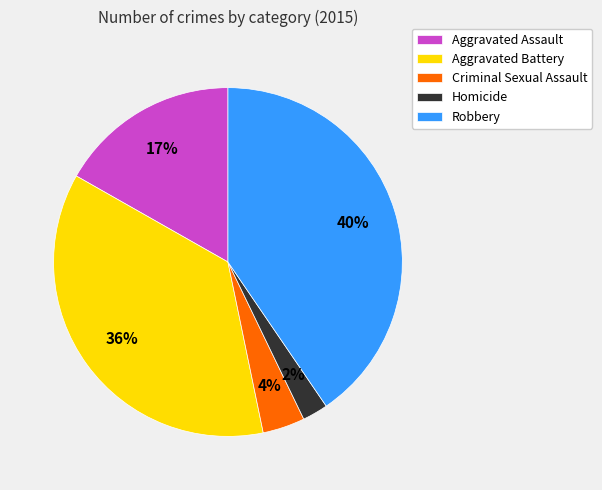

To the nearest percent, what is the difference between the largest and smallest slice percentages?

38%